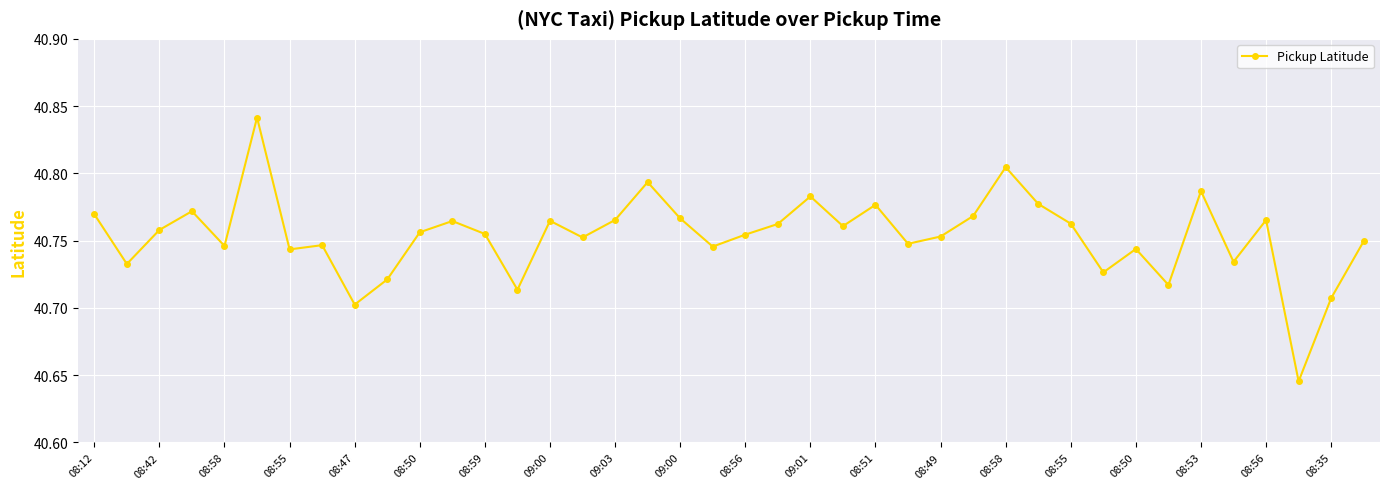

What is the sum of all values?

1630.1